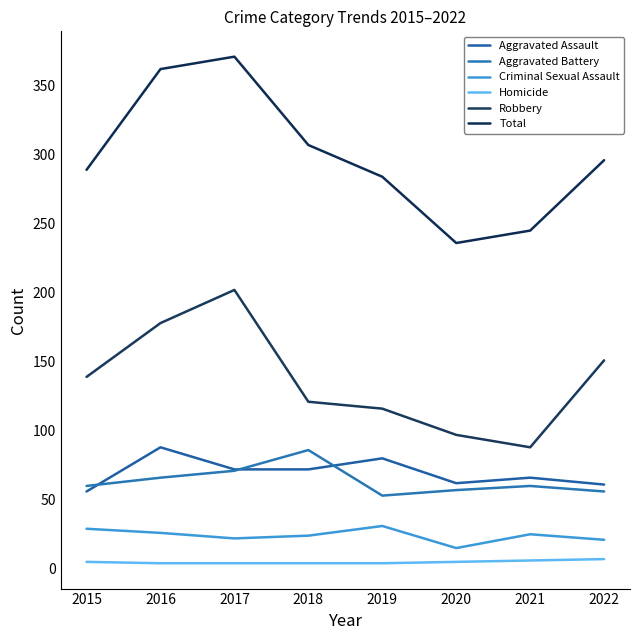

Which series has the widest spread of values?

Total